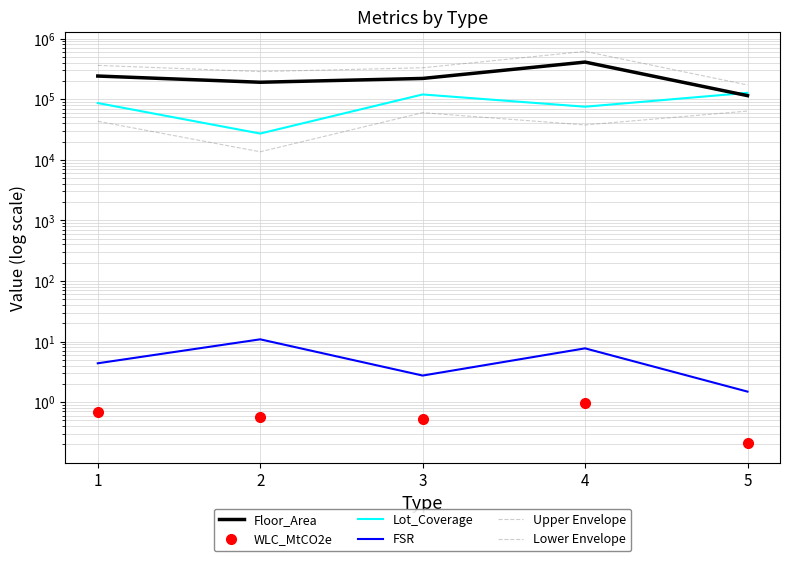

The Lower Envelope series shows 63595.6 at 5. True or false?

True